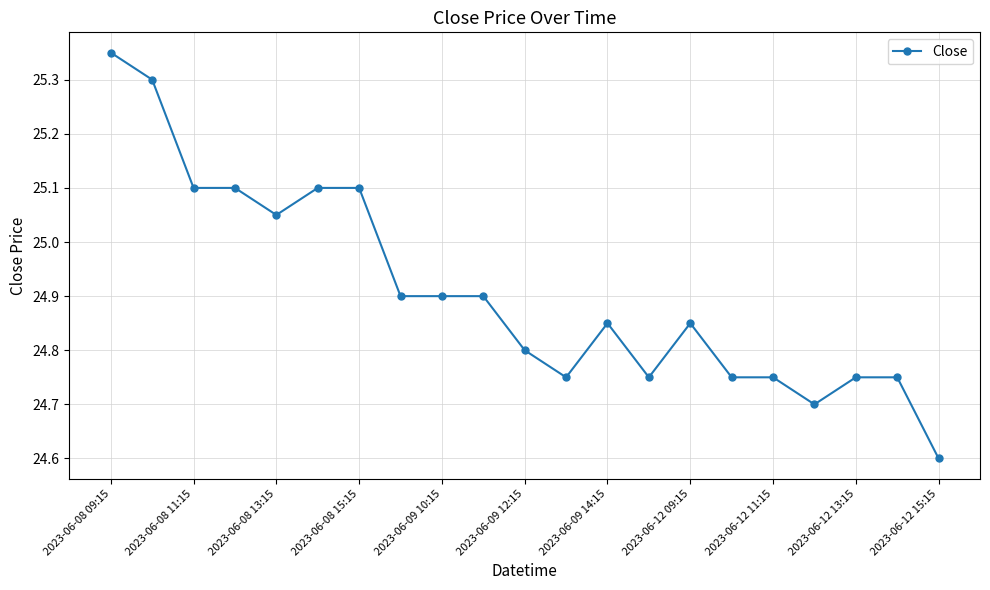

True or false: there are more than 1 points higher than both neighbors.

True